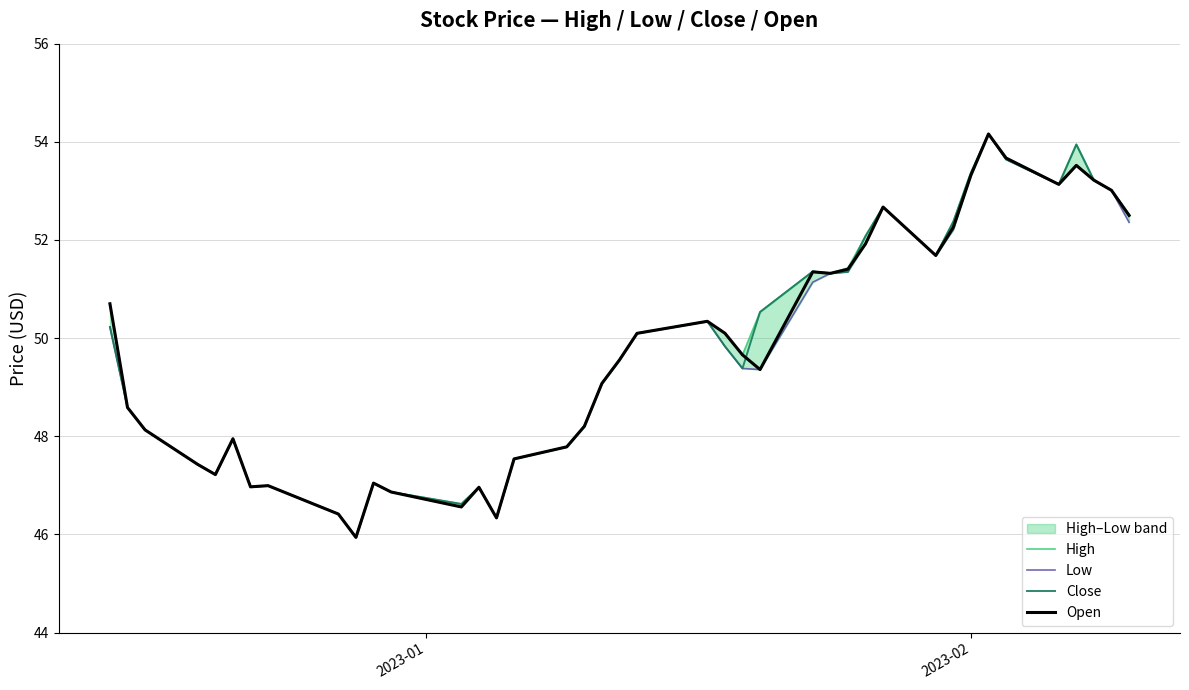

True or false: Low and High cross at least once.

False